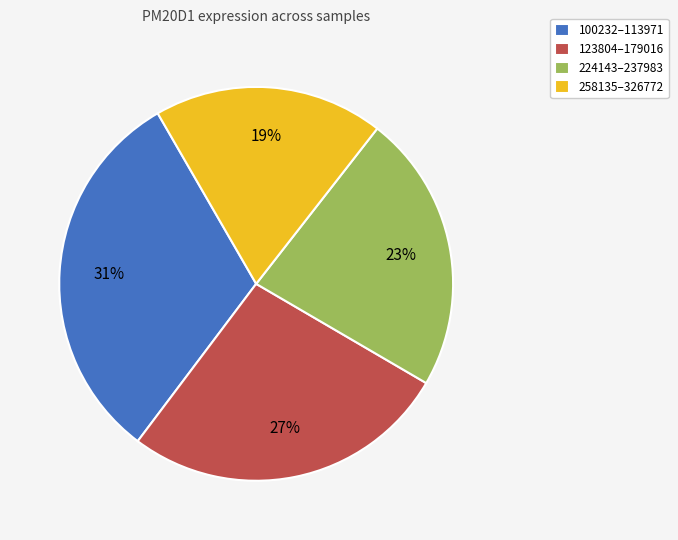

How many segments does this pie chart have?

4